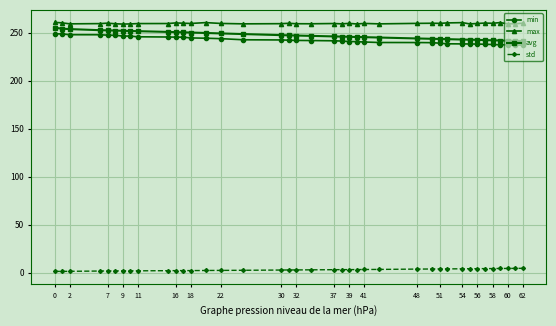

What is the value of the min point at the 1st from the left?

249.0